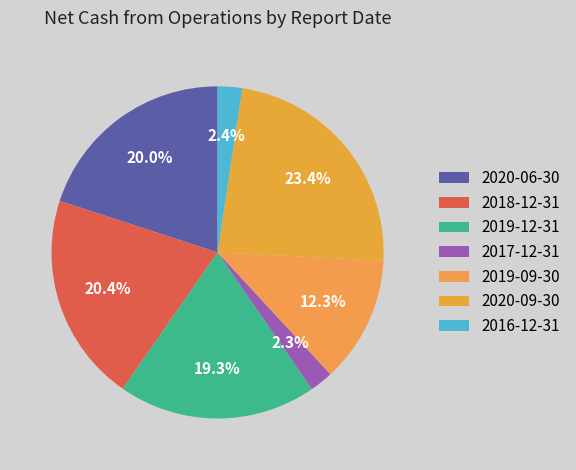

What is the largest slice in the pie chart?

2020-09-30